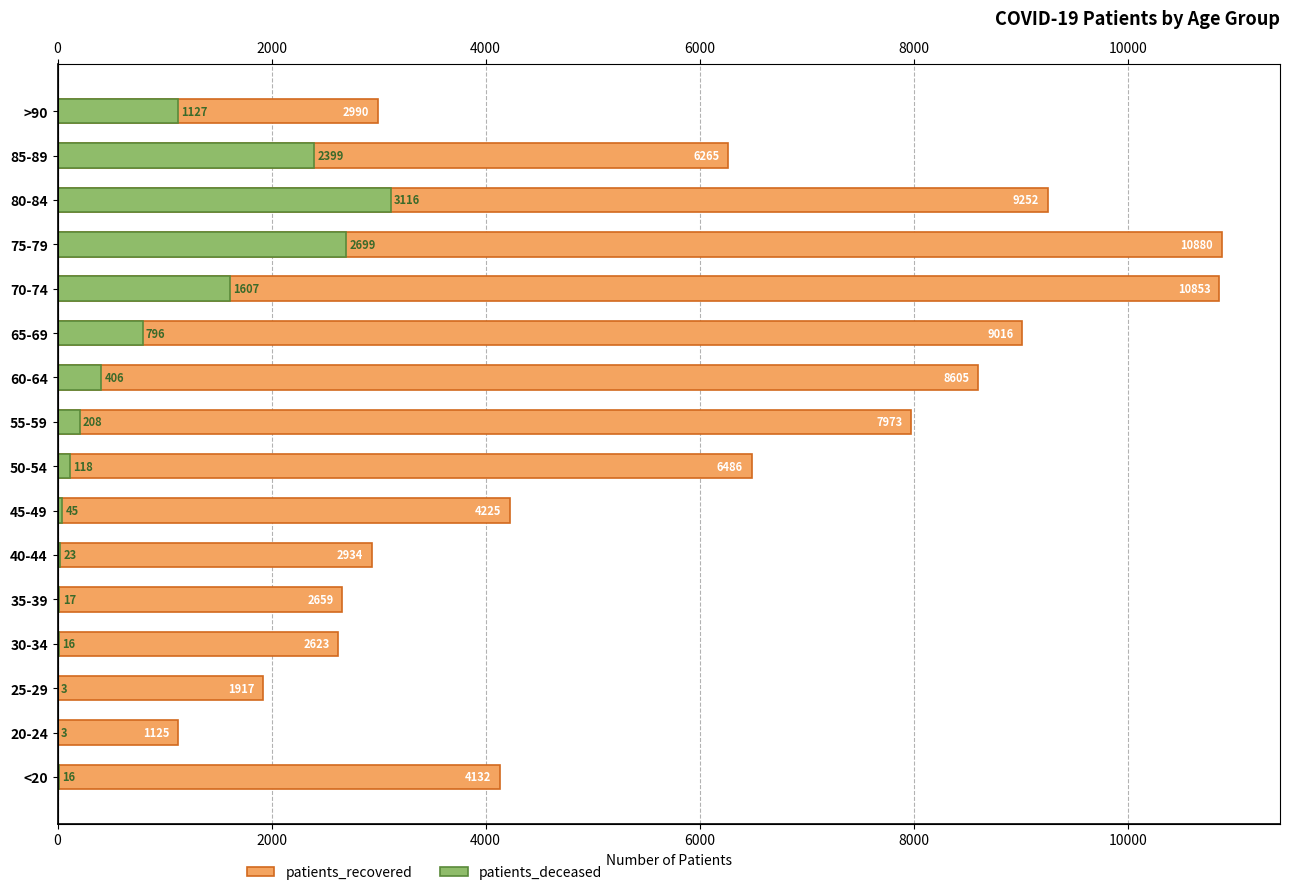

Which series has the largest total across all categories?

patients_recovered